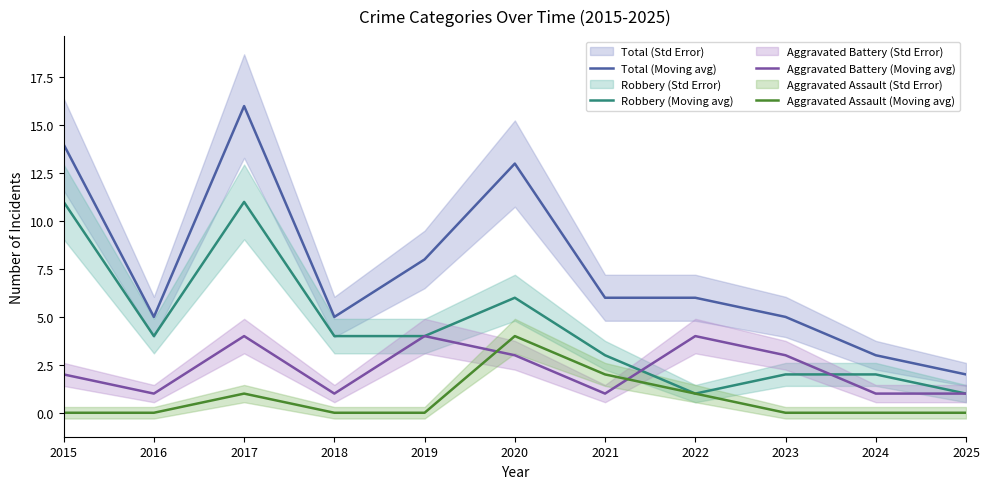

Reading left to right, transcribe all the data shown in this chart.

Total (Moving avg): 2015=14	2016=5	2017=16	2018=5	2019=8	2020=13	2021=6	2022=6	2023=5	2024=3	2025=2
Robbery (Moving avg): 2015=11	2016=4	2017=11	2018=4	2019=4	2020=6	2021=3	2022=1	2023=2	2024=2	2025=1
Aggravated Battery (Moving avg): 2015=2	2016=1	2017=4	2018=1	2019=4	2020=3	2021=1	2022=4	2023=3	2024=1	2025=1
Aggravated Assault (Moving avg): 2015=0	2016=0	2017=1	2018=0	2019=0	2020=4	2021=2	2022=1	2023=0	2024=0	2025=0